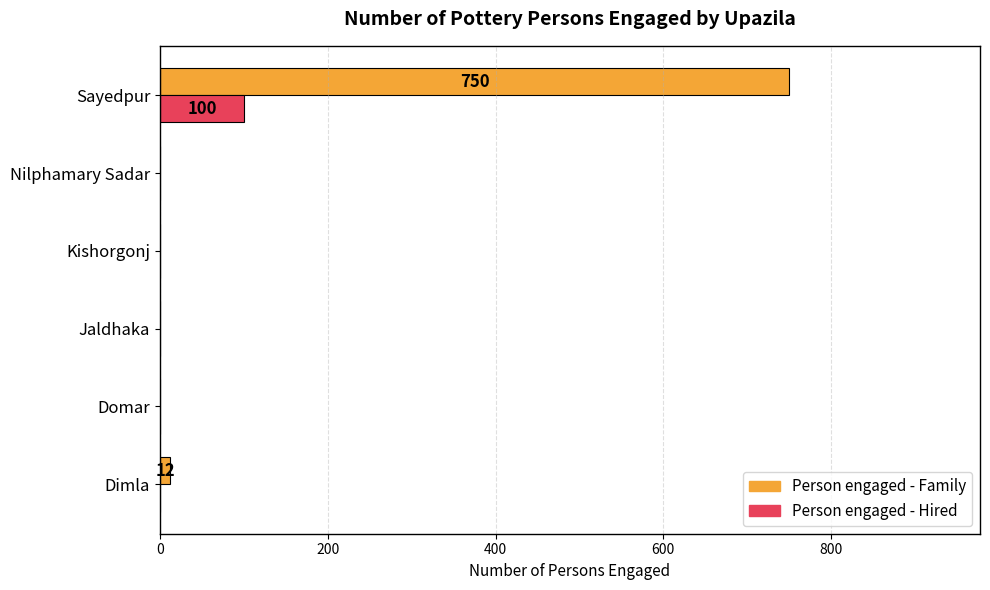

At which category is the sum across all series the highest?

Sayedpur